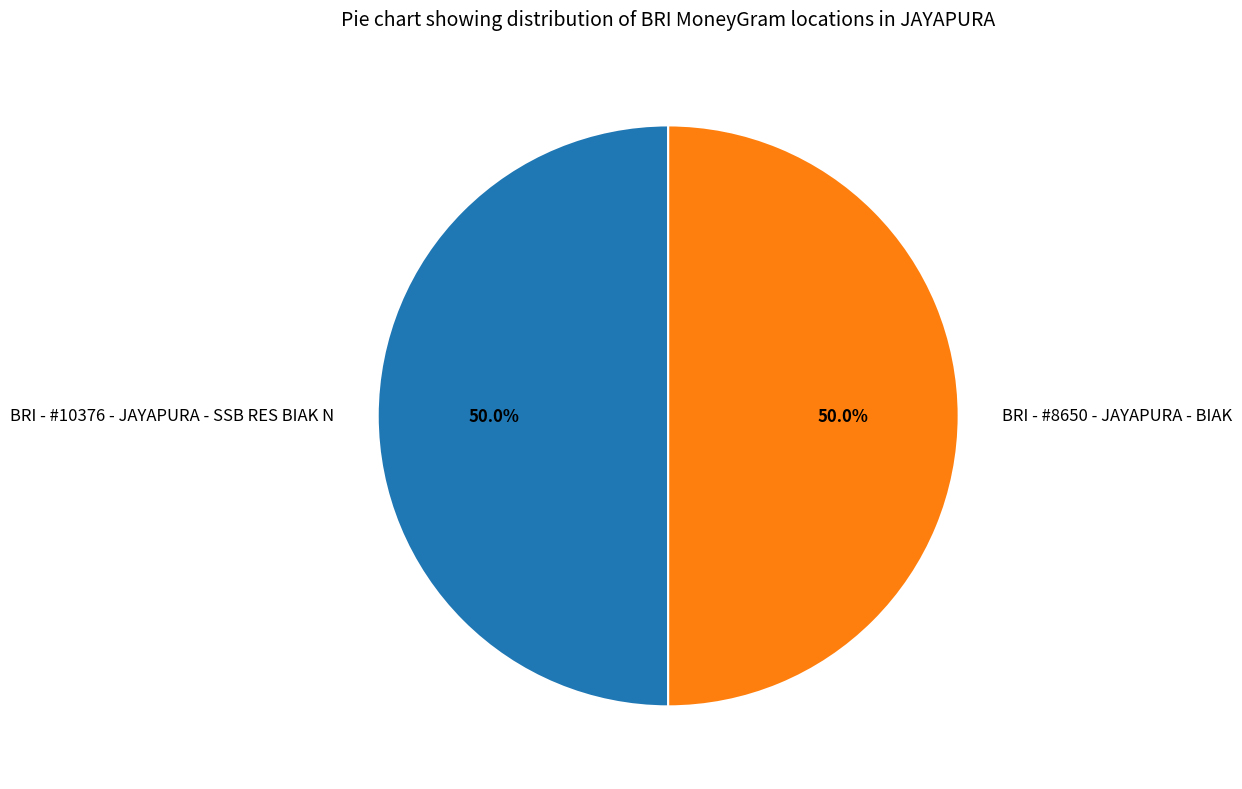

What percentage is NOT represented by BRI - #10376 - JAYAPURA - SSB RES BIAK N?

50.0%